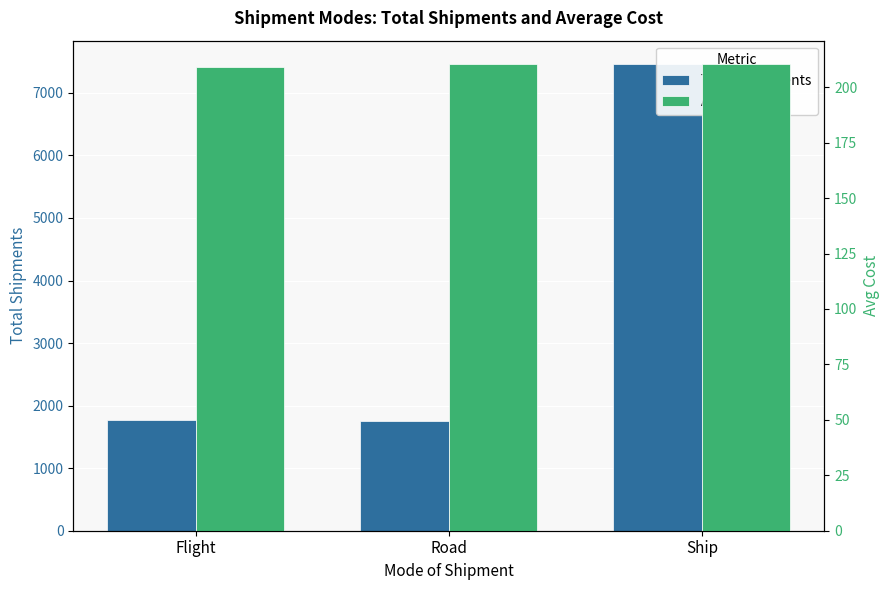

What is the average value of the Total_Shipments series?

3666.3